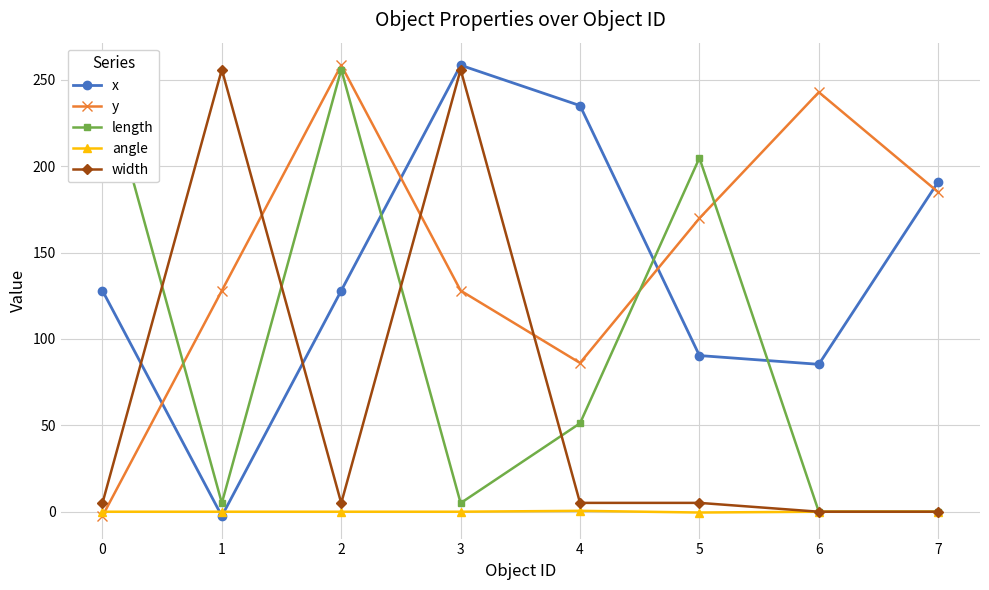

What is the difference between the width values at 6 and 0?

5.0